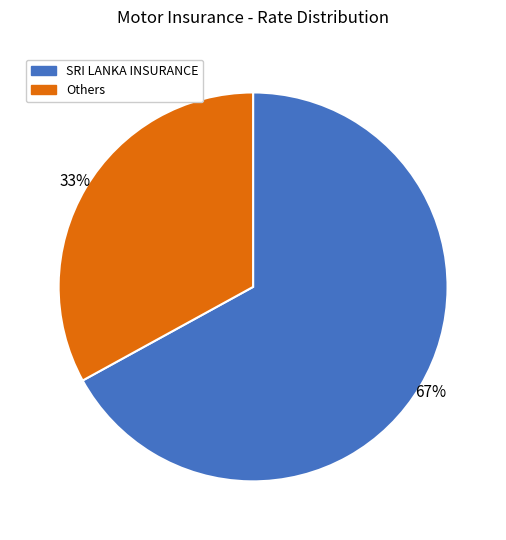

Does any single category account for the majority?

Yes